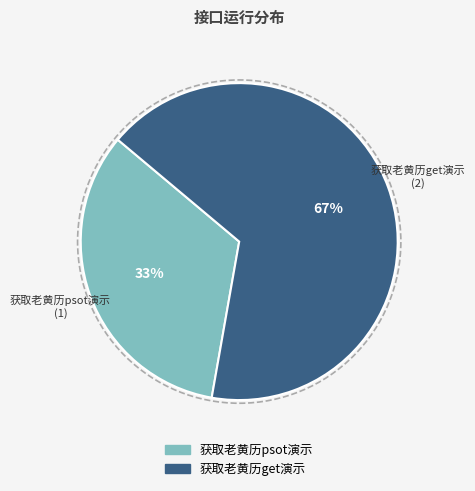

The 获取老黄历psot演示 slice represents 33% of the pie. True or false?

True